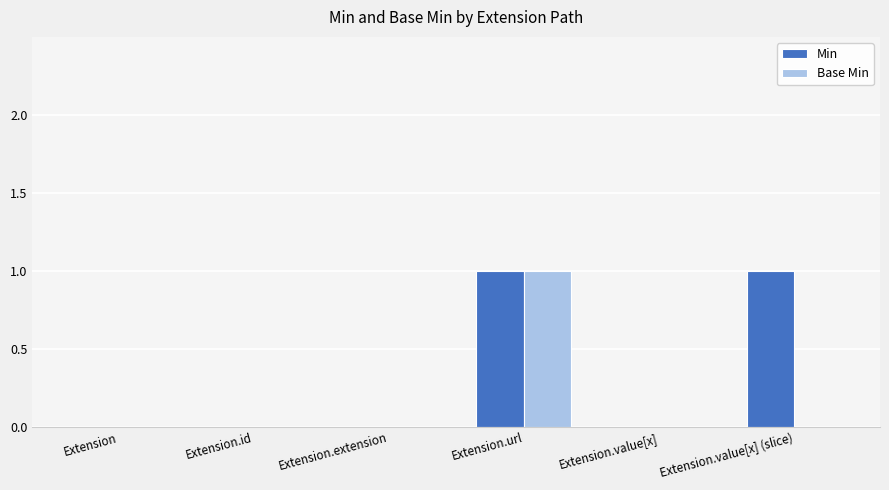

Are the bars grouped side by side (vs. stacked)?

Yes